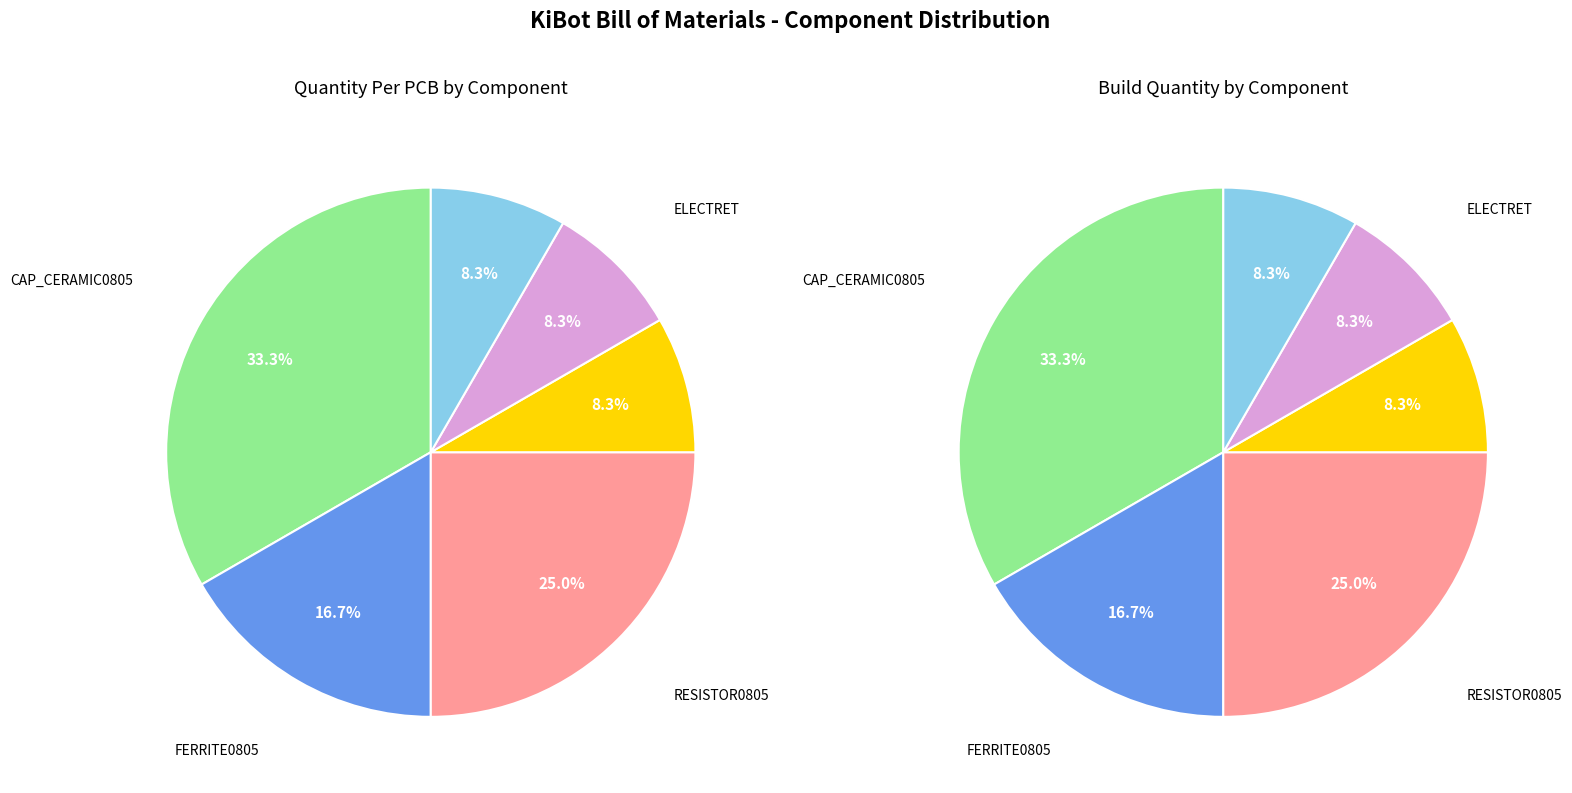

Count the number of slices in the pie.

6